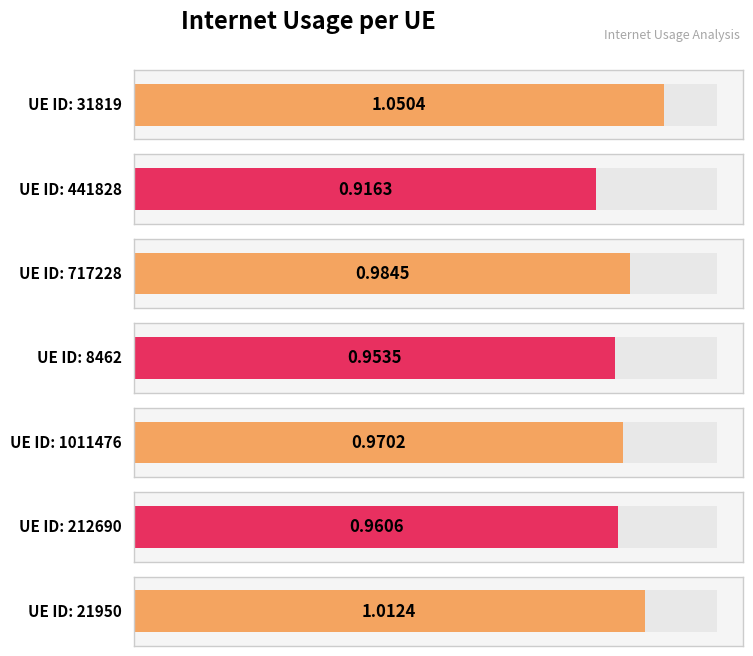

Reading left to right, extract all data points from this chart.

1.1	0.9	1.0	1.0	1.0	1.0	1.0